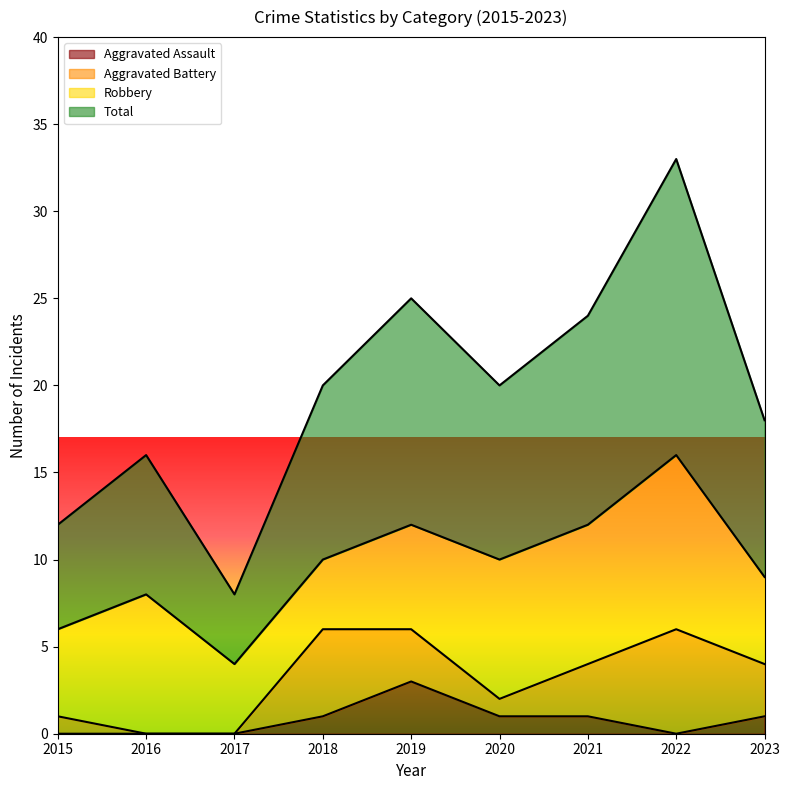

What is the sum of the Total values at 2018 and 2016?

36